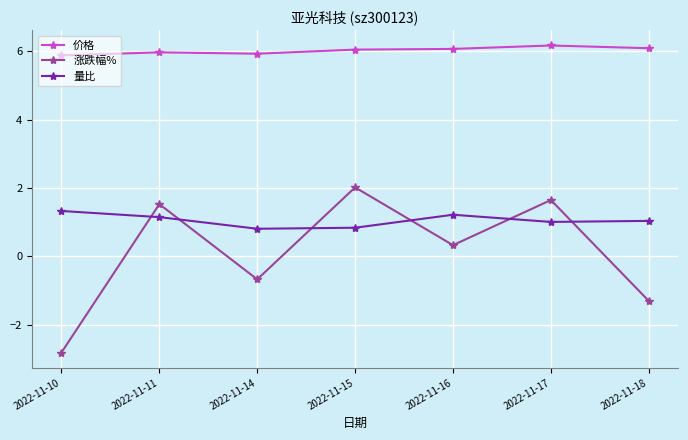

What is the total value across all series at 2022-11-17?

8.8